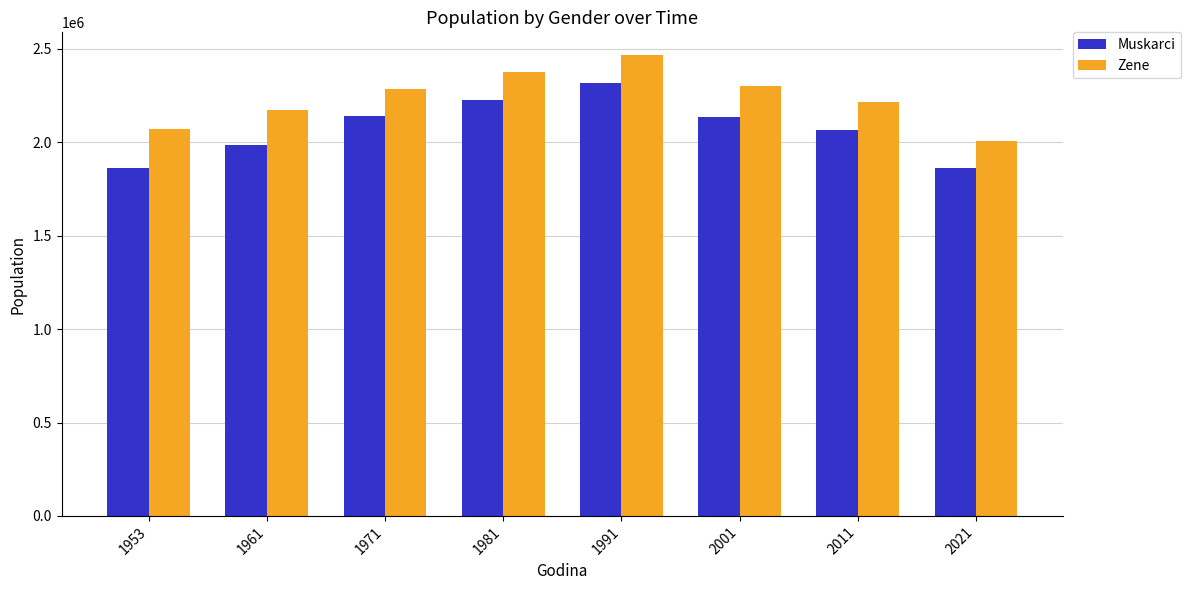

What is the smallest value displayed?

1861229